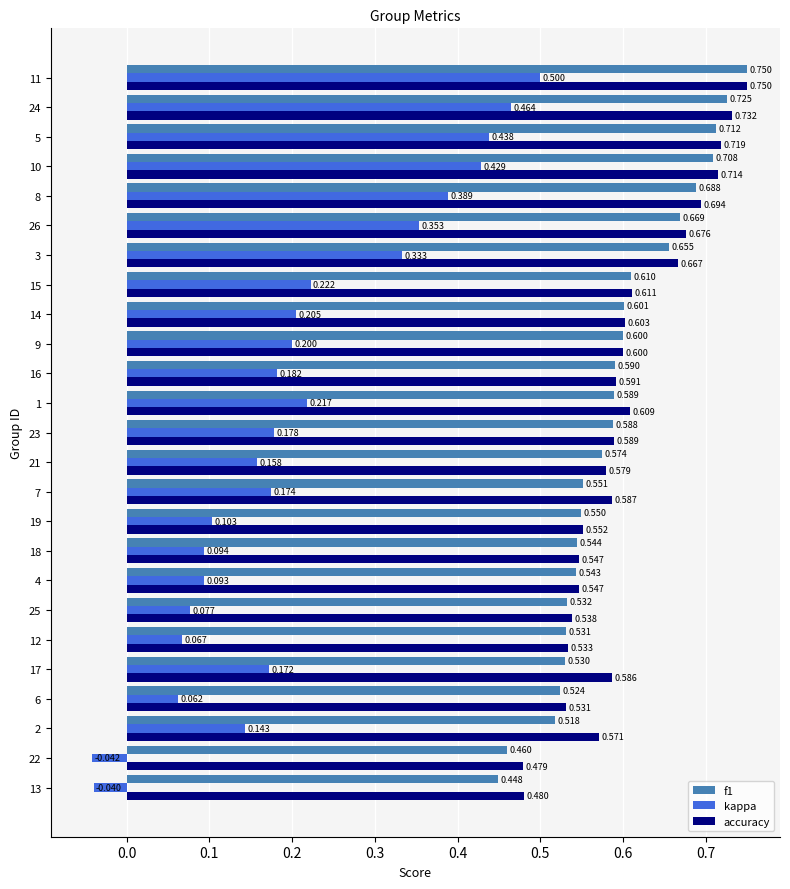

The kappa series shows 0.1 at 17. True or false?

False